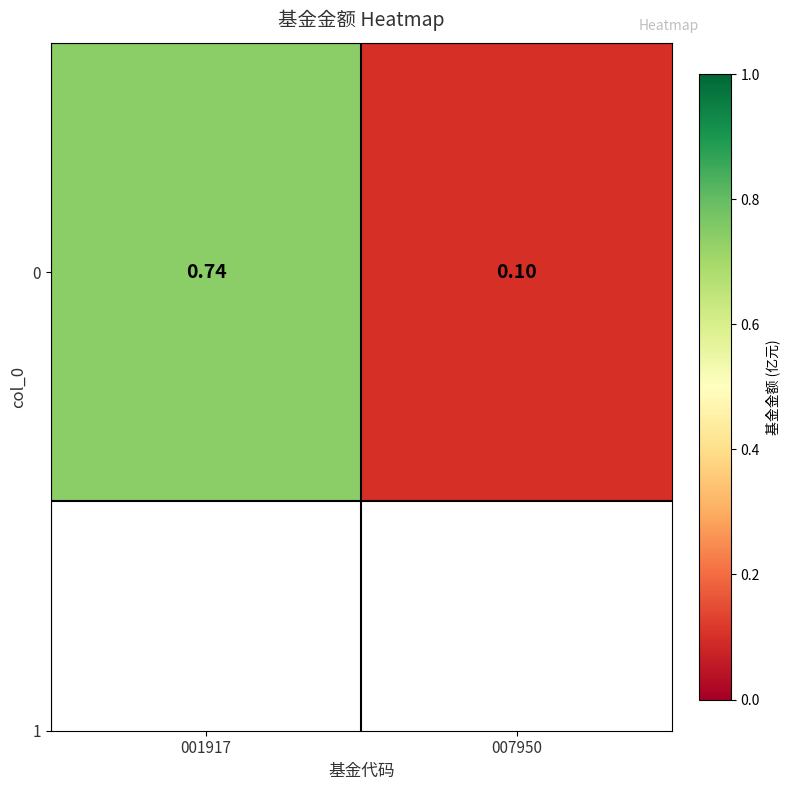

List the labels in order of value, largest first.

001917, 007950